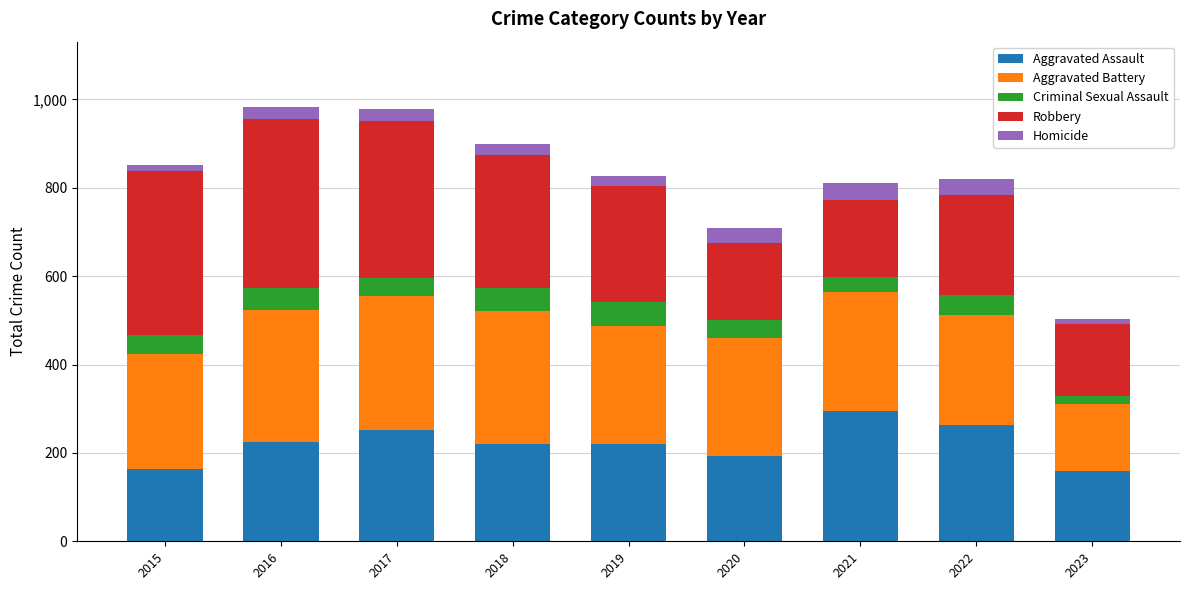

At which label does Aggravated Assault reach its peak?

2021